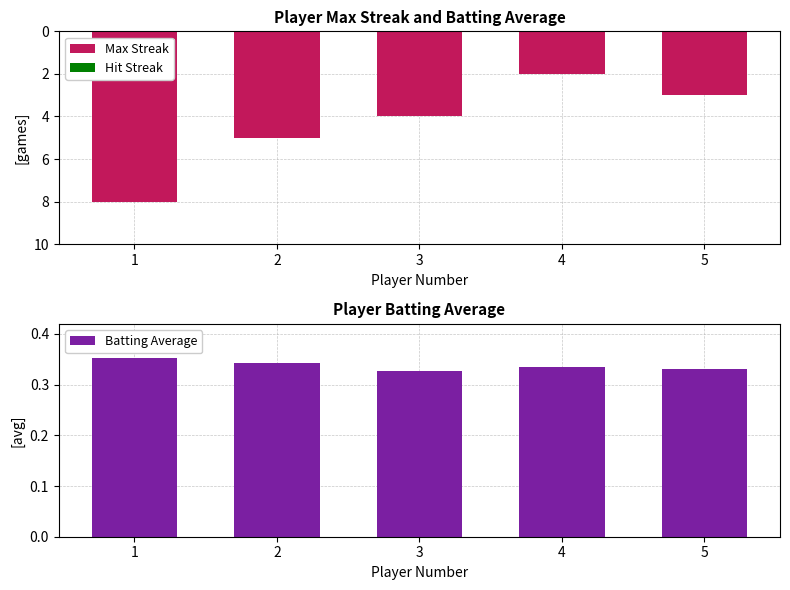

At how many categories does at least one series exceed -7?

5